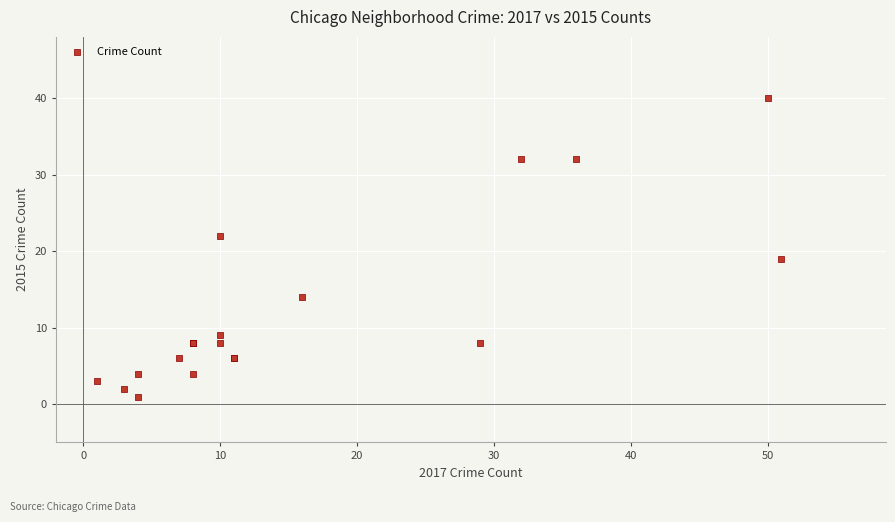

What Y value in the scatter plot is closest to 20?

19